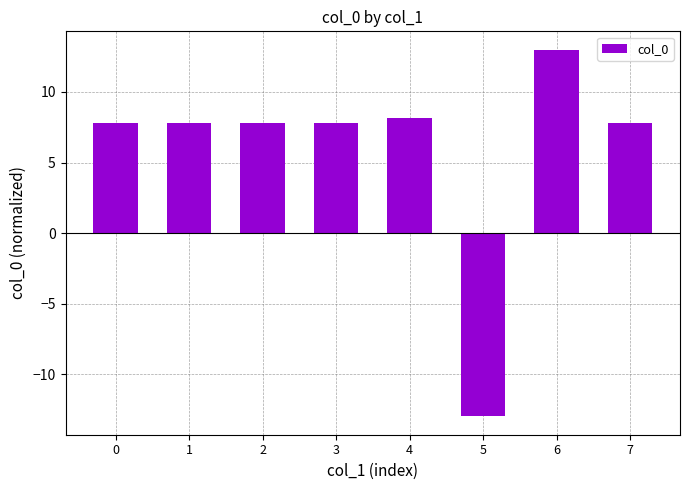

What is the difference between the second highest and minimum values?

21.1